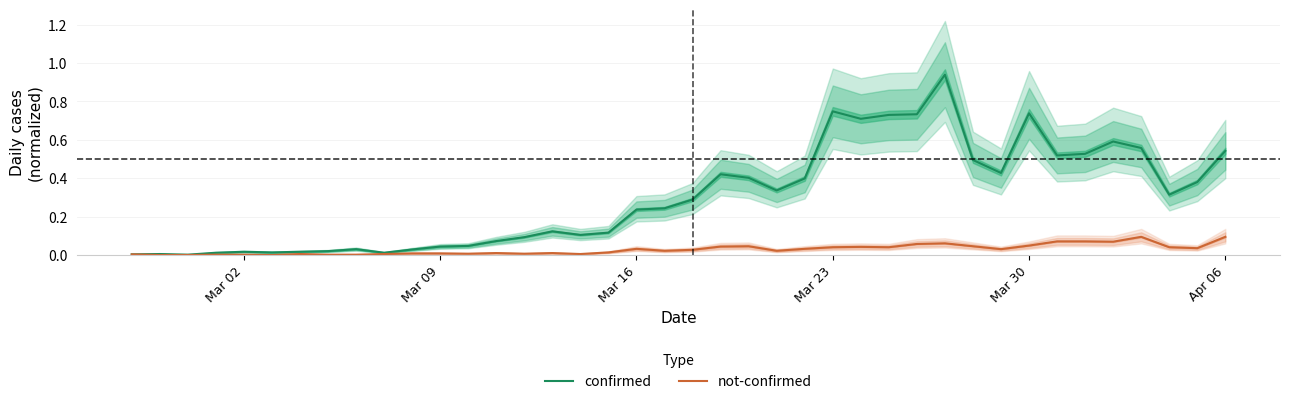

Which series has the largest total across all categories?

confirmed